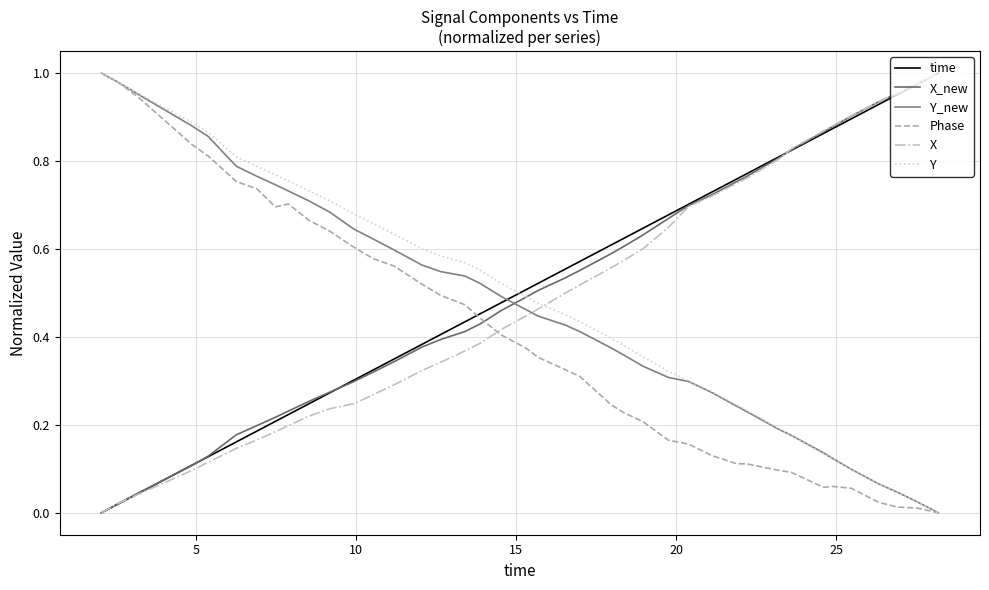

At how many categories does at least one series exceed 0?

40